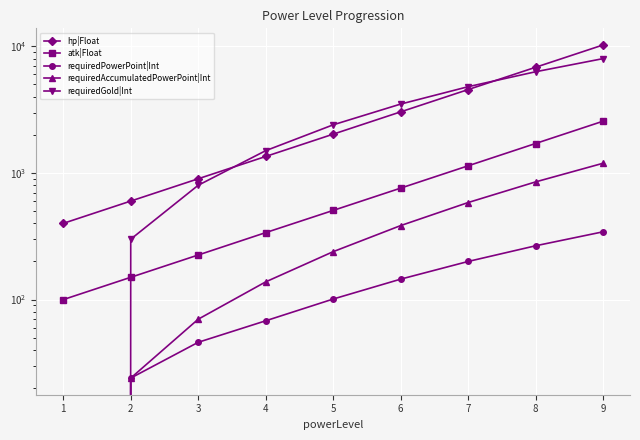

What is the total value across all series at 1?

500